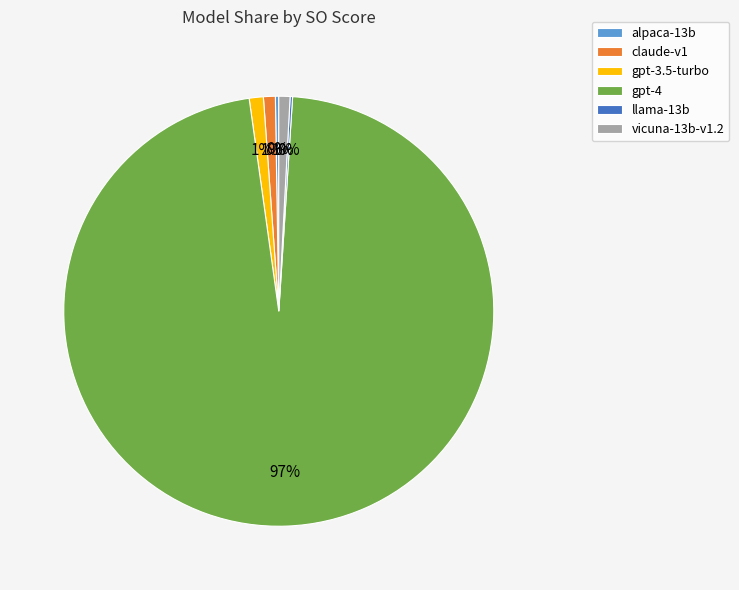

Do gpt-3.5-turbo and vicuna-13b-v1.2 together represent more than half of the pie?

No